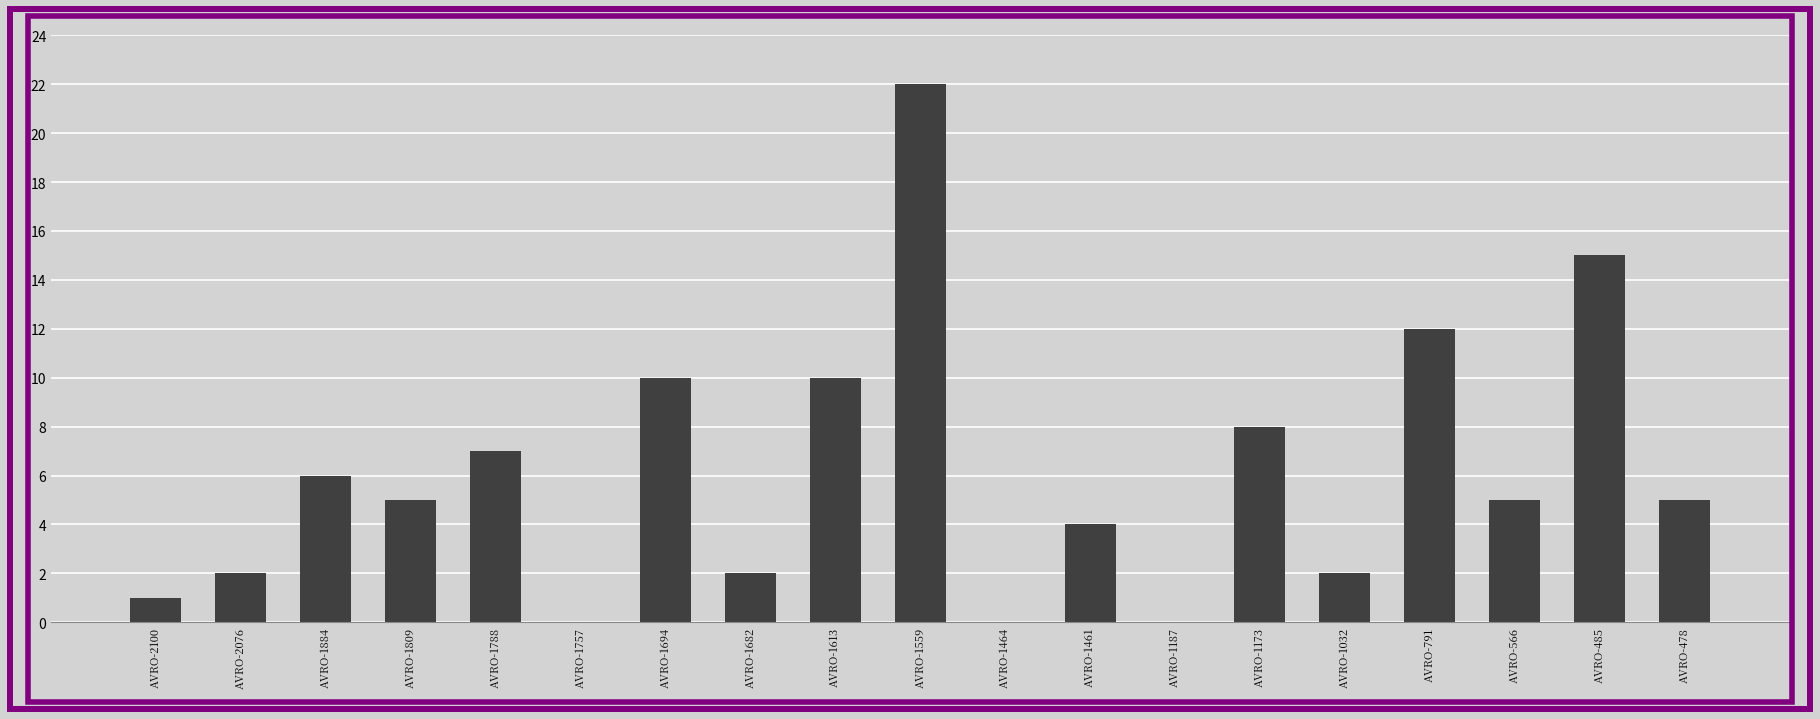

What is the average value?

6